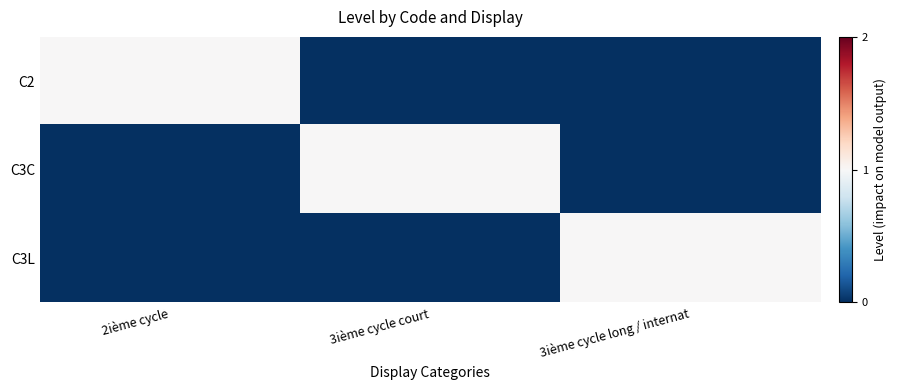

At how many categories does at least one series exceed 0?

3